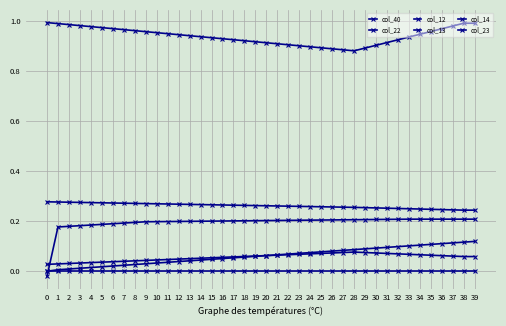

Reading left to right, extract all data points from this chart.

col_40: 0=0.0	1=0.0	2=0.0	3=0.0	4=0.0	5=0.0	6=0.0	7=0.0	8=0.0	9=0.0	10=0.0	11=0.0	12=0.0	13=0.0	14=0.0	15=0.0	16=0.1	17=0.1	18=0.1	19=0.1	20=0.1	21=0.1	22=0.1	23=0.1	24=0.1	25=0.1	26=0.1	27=0.1	28=0.1	29=0.1	30=0.1	31=0.1	32=0.1	33=0.1	34=0.1	35=0.1	36=0.1	37=0.1	38=0.1	39=0.1
col_22: 0=0.0	1=0.0	2=0.0	3=0.0	4=0.0	5=0.0	6=0.0	7=0.0	8=0.0	9=0.0	10=0.0	11=0.0	12=0.0	13=0.1	14=0.1	15=0.1	16=0.1	17=0.1	18=0.1	19=0.1	20=0.1	21=0.1	22=0.1	23=0.1	24=0.1	25=0.1	26=0.1	27=0.1	28=0.1	29=0.1	30=0.1	31=0.1	32=0.1	33=0.1	34=0.1	35=0.1	36=0.1	37=0.1	38=0.1	39=0.1
col_12: 0=0.3	1=0.3	2=0.3	3=0.3	4=0.3	5=0.3	6=0.3	7=0.3	8=0.3	9=0.3	10=0.3	11=0.3	12=0.3	13=0.3	14=0.3	15=0.3	16=0.3	17=0.3	18=0.3	19=0.3	20=0.3	21=0.3	22=0.3	23=0.3	24=0.3	25=0.3	26=0.3	27=0.3	28=0.3	29=0.3	30=0.3	31=0.3	32=0.3	33=0.2	34=0.2	35=0.2	36=0.2	37=0.2	38=0.2	39=0.2
col_13: 0=1.0	1=1.0	2=1.0	3=1.0	4=1.0	5=1.0	6=1.0	7=1.0	8=1.0	9=1.0	10=1.0	11=1.0	12=0.9	13=0.9	14=0.9	15=0.9	16=0.9	17=0.9	18=0.9	19=0.9	20=0.9	21=0.9	22=0.9	23=0.9	24=0.9	25=0.9	26=0.9	27=0.9	28=0.9	29=0.9	30=0.9	31=0.9	32=0.9	33=0.9	34=0.9	35=1.0	36=1.0	37=1.0	38=1.0	39=1.0
col_14: 0=-0.0	1=-0.0	2=-0.0	3=-0.0	4=-0.0	5=-0.0	6=-0.0	7=-0.0	8=-0.0	9=-0.0	10=-0.0	11=-0.0	12=-0.0	13=-0.0	14=-0.0	15=-0.0	16=-0.0	17=-0.0	18=-0.0	19=-0.0	20=-0.0	21=-0.0	22=-0.0	23=-0.0	24=-0.0	25=-0.0	26=-0.0	27=-0.0	28=-0.0	29=-0.0	30=-0.0	31=-0.0	32=-0.0	33=-0.0	34=-0.0	35=-0.0	36=-0.0	37=-0.0	38=-0.0	39=-0.0
col_23: 0=-0.0	1=0.2	2=0.2	3=0.2	4=0.2	5=0.2	6=0.2	7=0.2	8=0.2	9=0.2	10=0.2	11=0.2	12=0.2	13=0.2	14=0.2	15=0.2	16=0.2	17=0.2	18=0.2	19=0.2	20=0.2	21=0.2	22=0.2	23=0.2	24=0.2	25=0.2	26=0.2	27=0.2	28=0.2	29=0.2	30=0.2	31=0.2	32=0.2	33=0.2	34=0.2	35=0.2	36=0.2	37=0.2	38=0.2	39=0.2